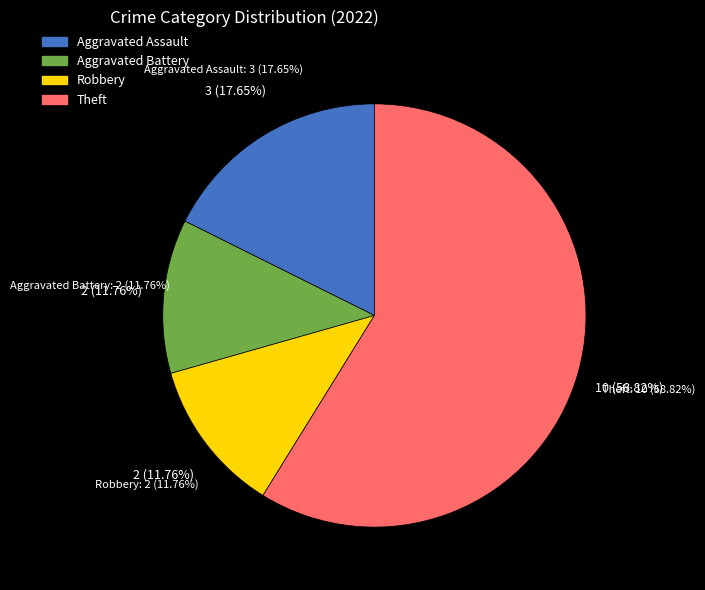

Is it true that Theft is 59% of the pie?

True